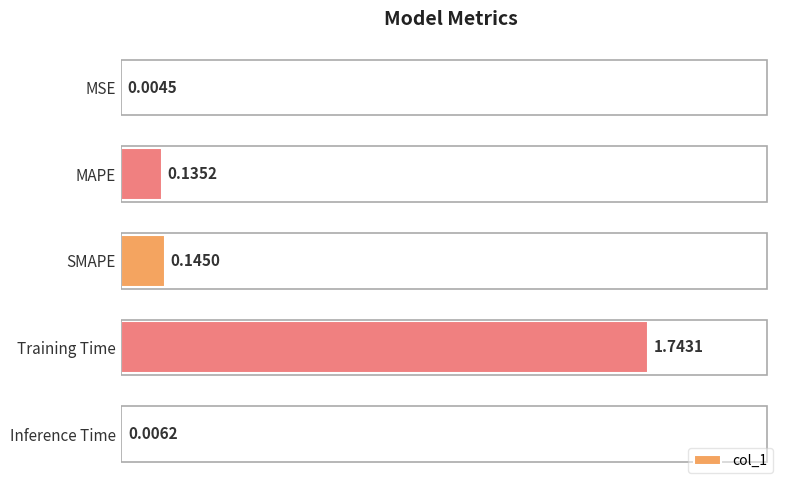

Between MAPE and Inference Time, which is larger?

MAPE